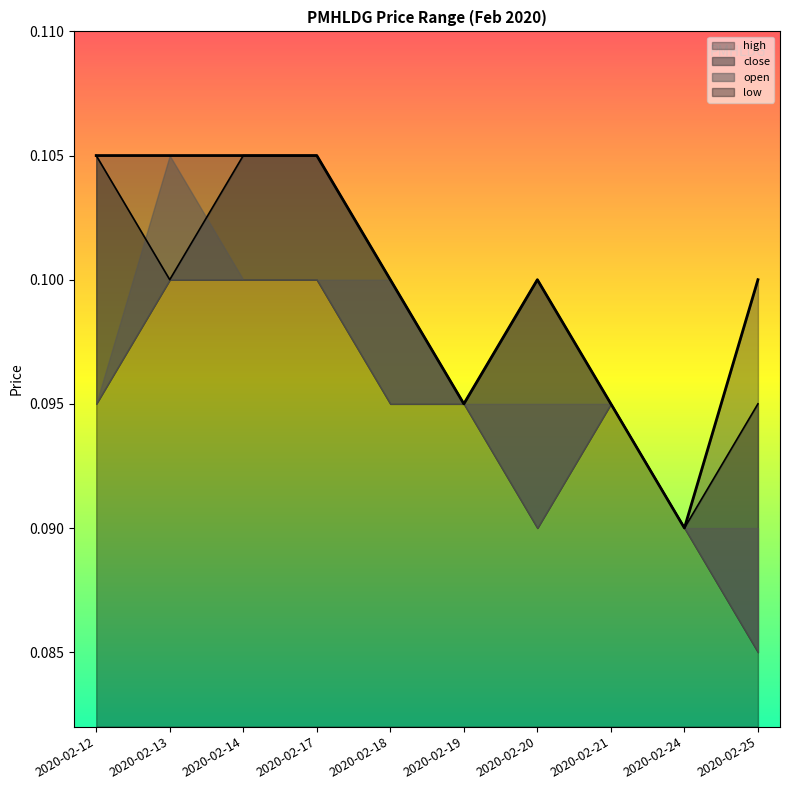

How many interior local valleys does the close series have?

3